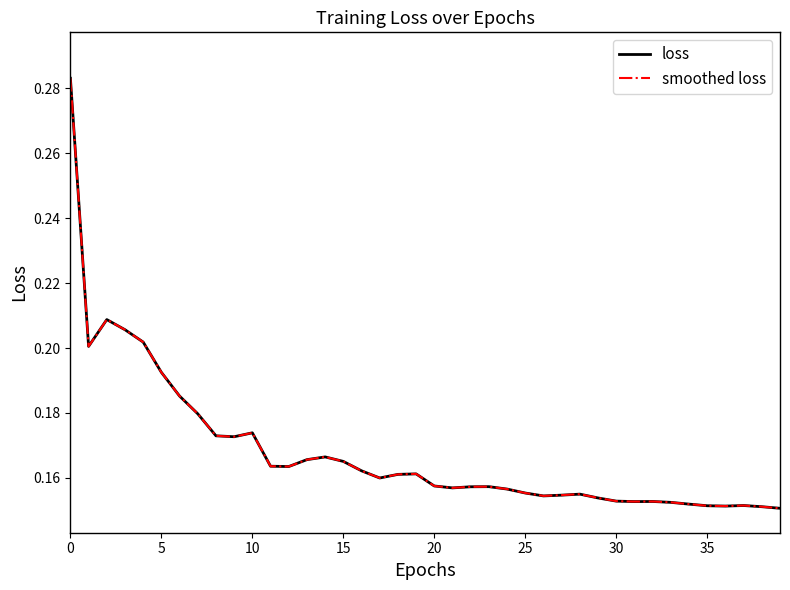

Count the smoothed loss values in the range 0 to 1.

40